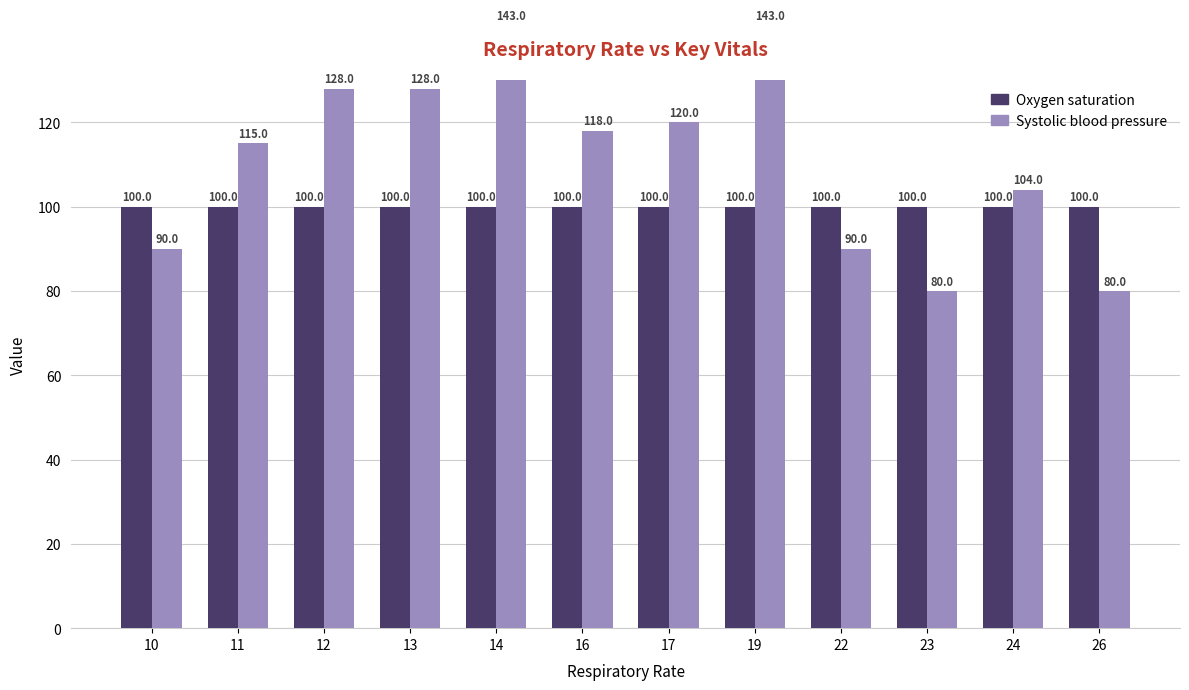

Reading right to left, list all the values displayed in this chart.

Oxygen saturation: 100	100	100	100	100	100	100	100	100	100	100	100
Systolic blood pressure: 80	104	80	90	143	120	118	143	128	128	115	90